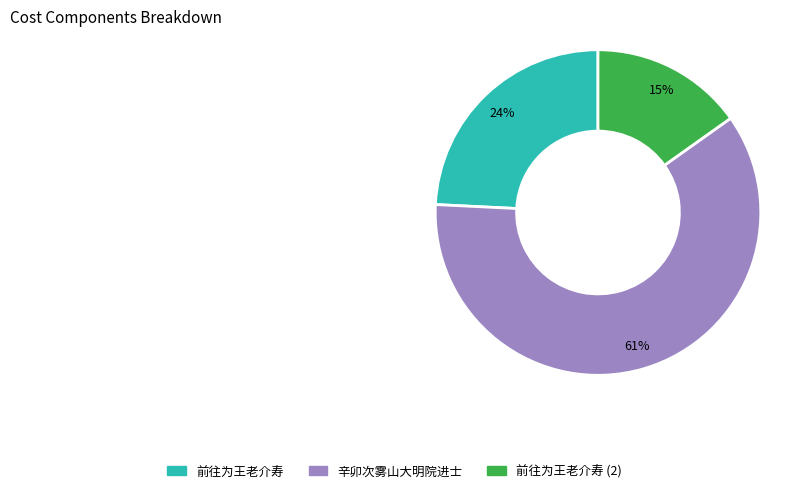

Is there a majority slice in this chart?

Yes